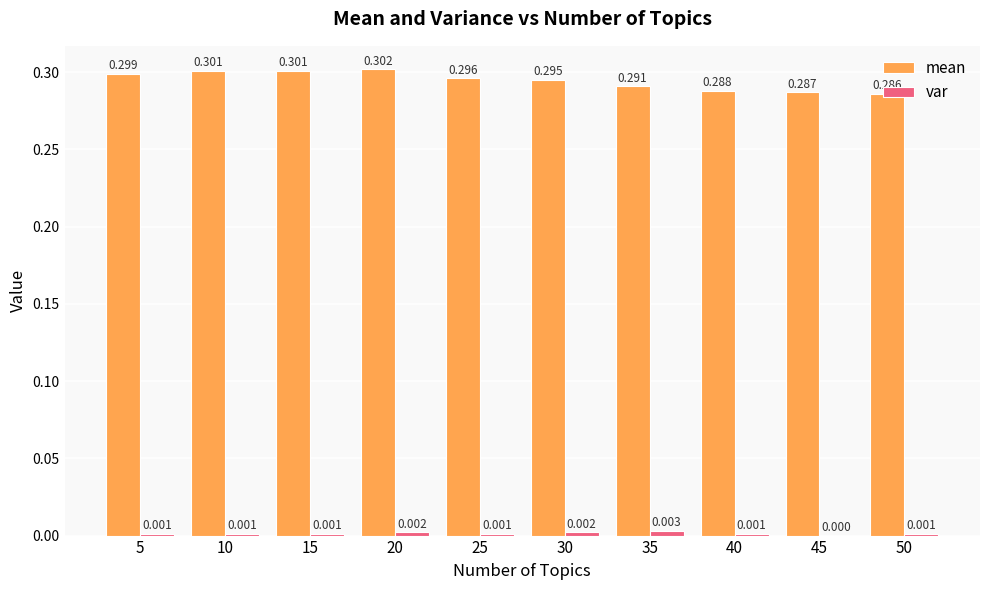

Which series has the largest total across all categories?

mean